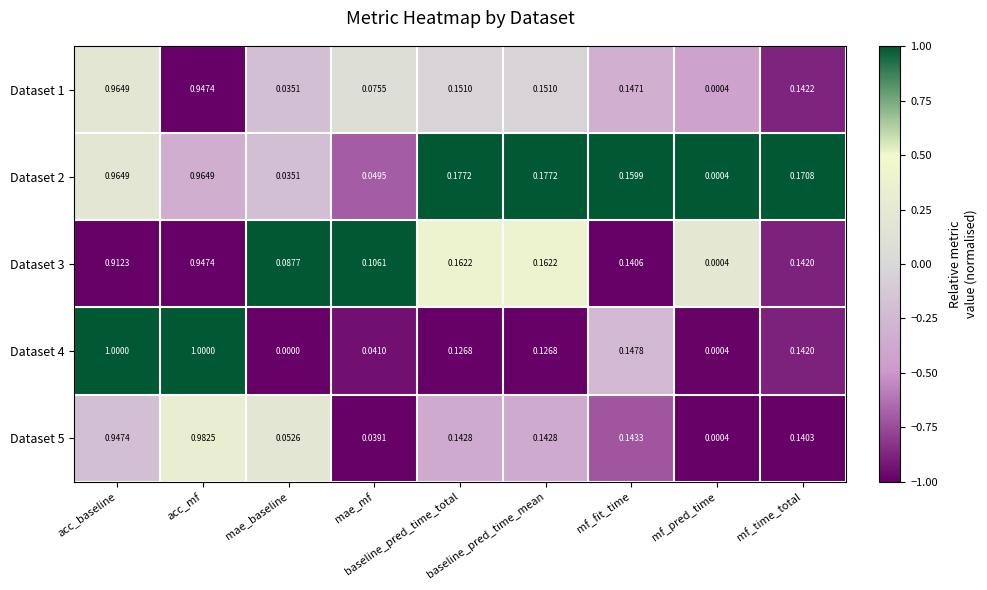

How many data points in Dataset 4 are above 0?

8